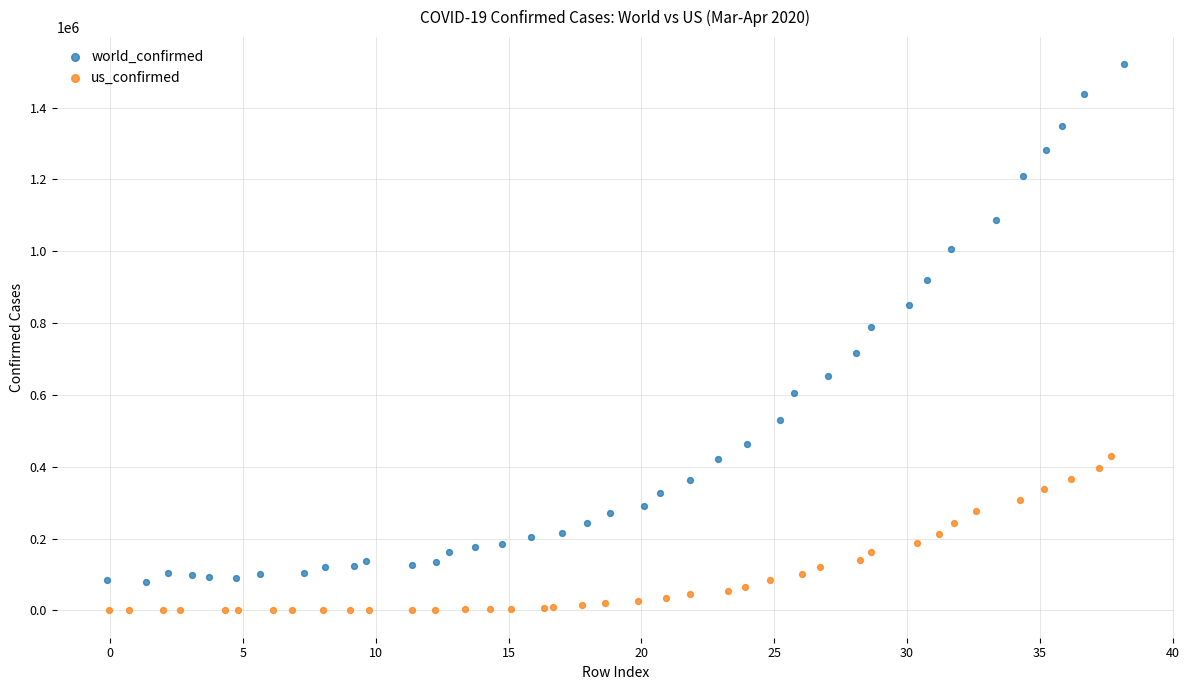

Which series has the largest Y range (max minus min)?

world_confirmed